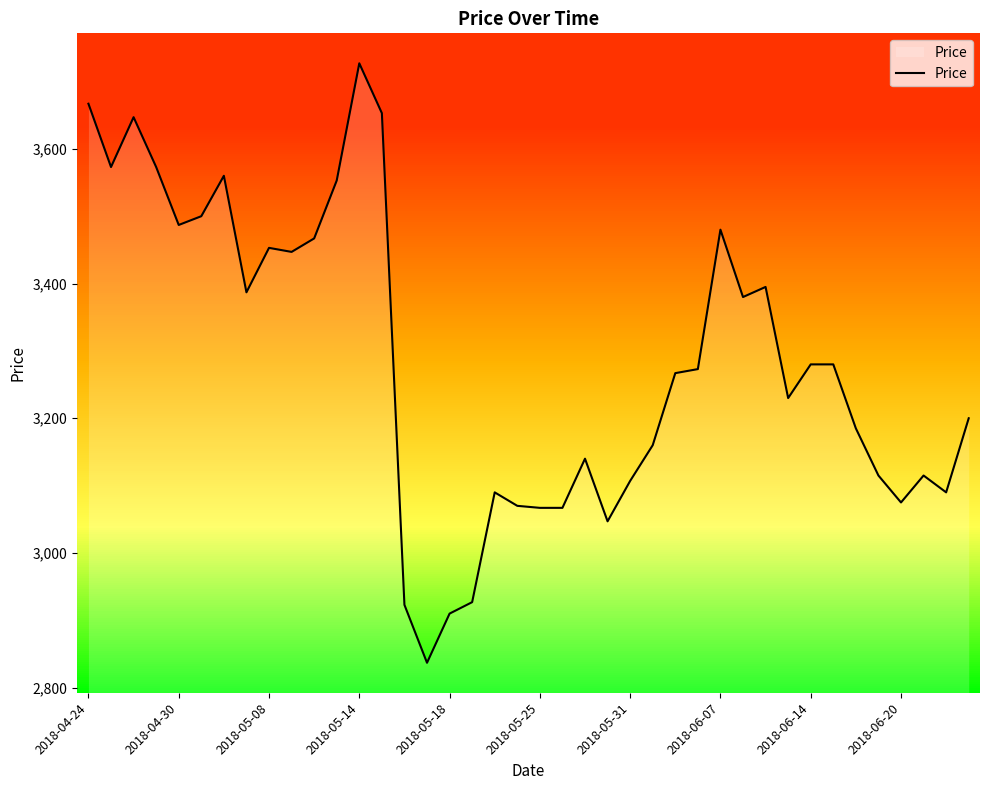

The value of Price at 2018-05-25 is 3067. True or false?

True